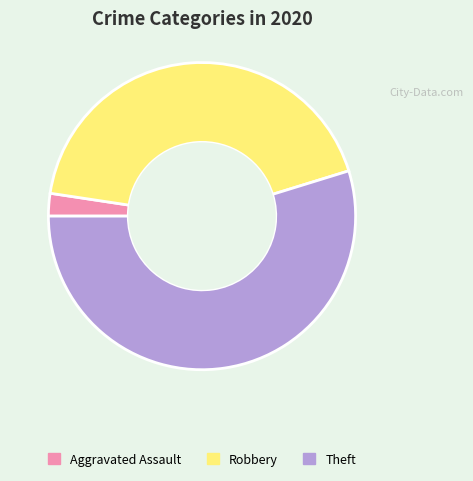

Rank the categories by value from lowest to highest.

Aggravated Assault, Robbery, Theft